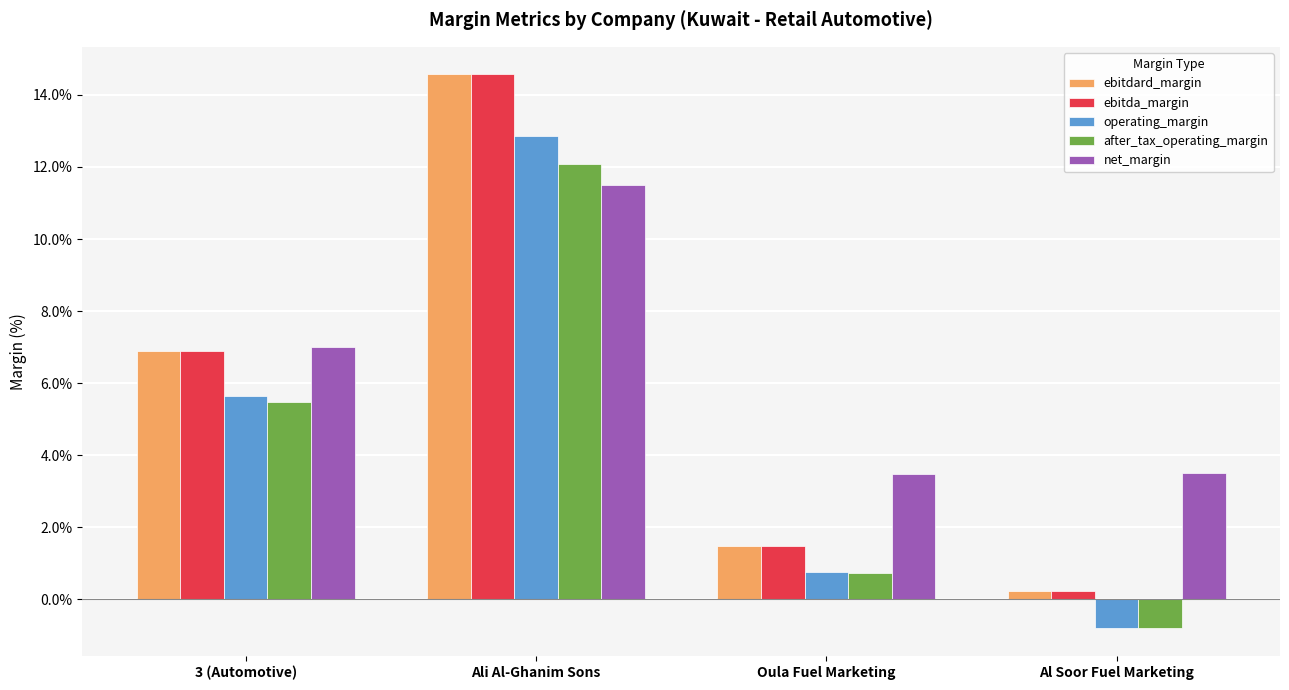

Are the bars horizontal?

No